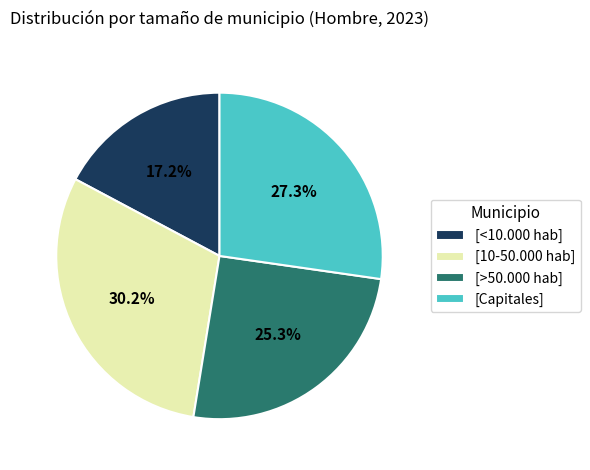

Which slice is the largest?

[10-50.000 hab]